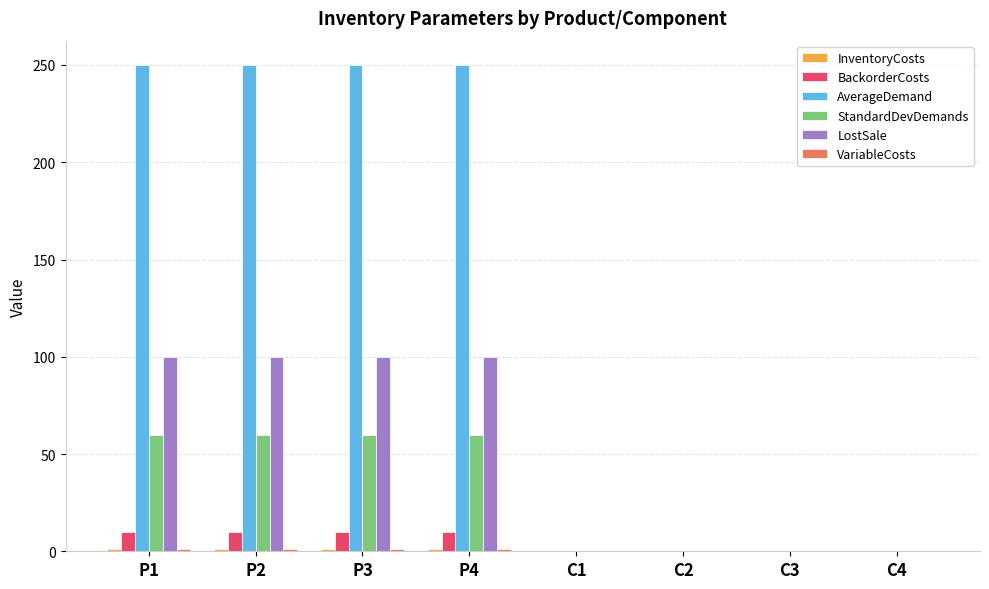

Between P1 and C3, which series saw the biggest shift?

AverageDemand